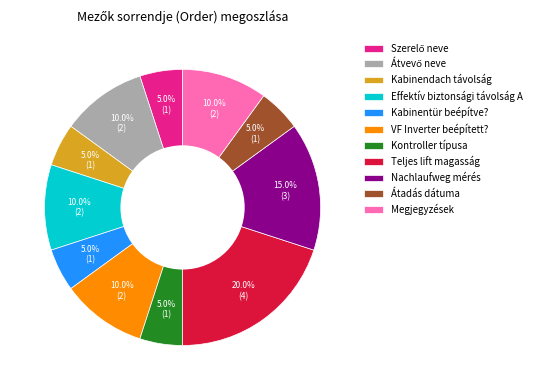

Count the number of slices in the pie.

11